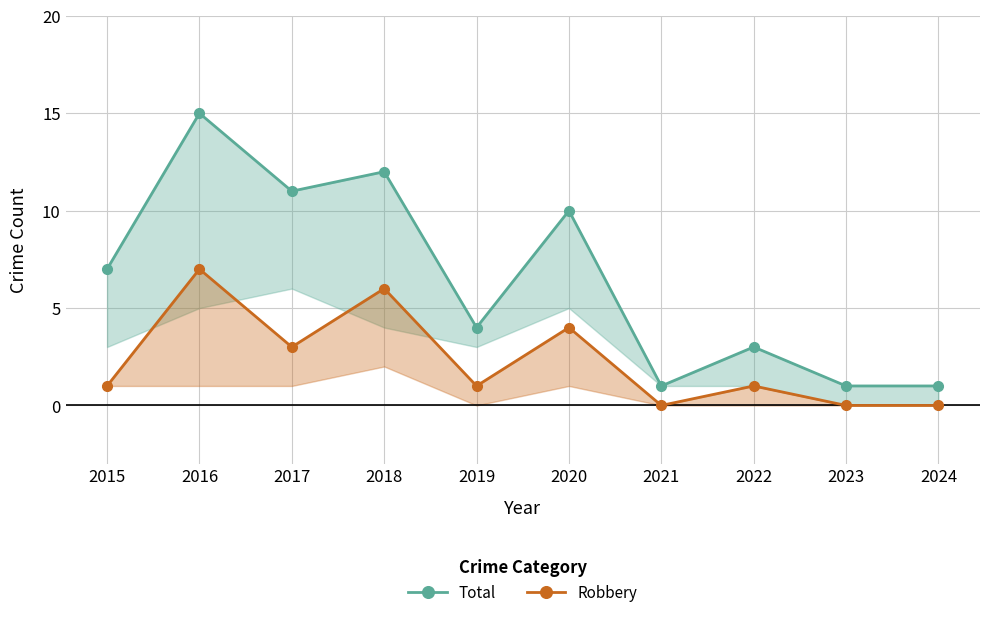

What is the highest value of the Total series?

15